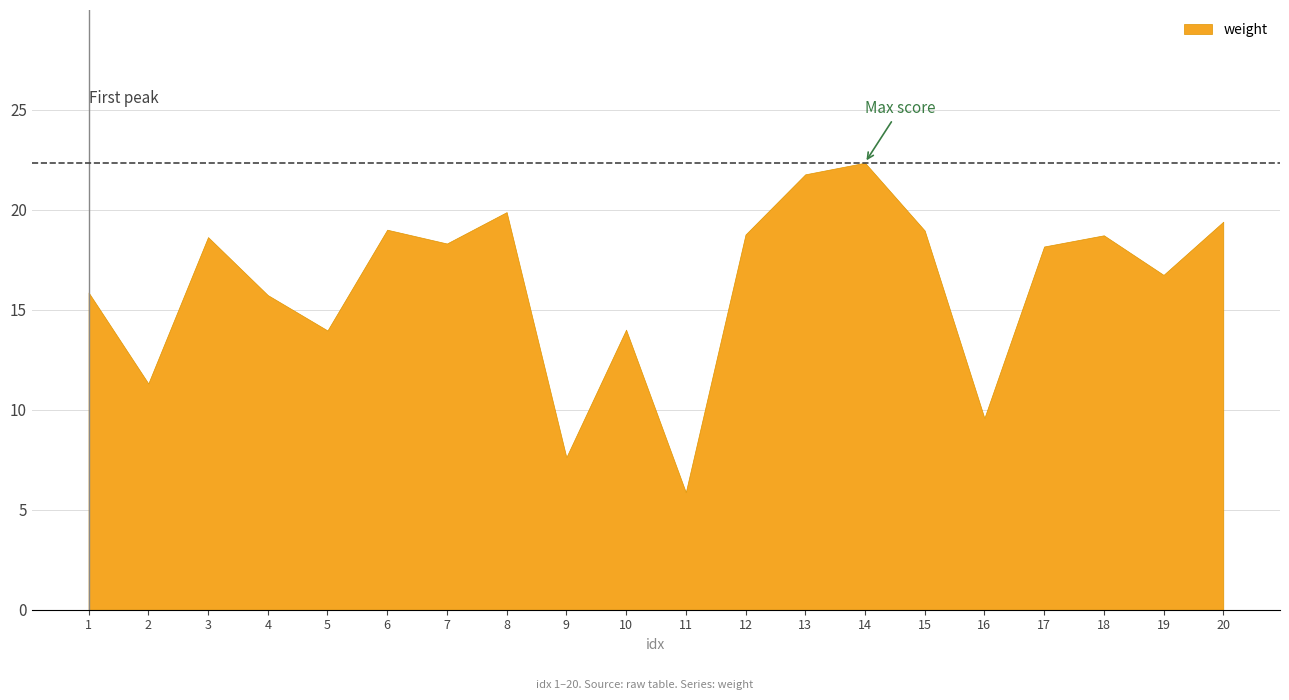

Which has a higher value, 9 or 18?

18